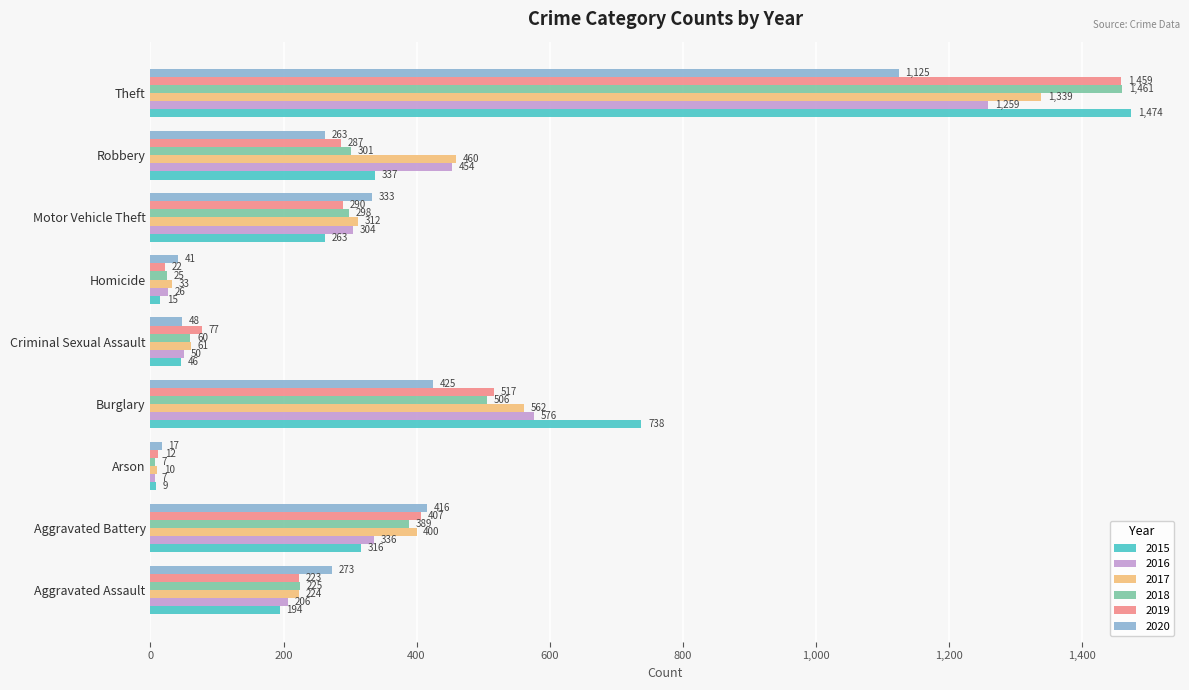

What value does the 2015 series have at Robbery, to the nearest 50?

350